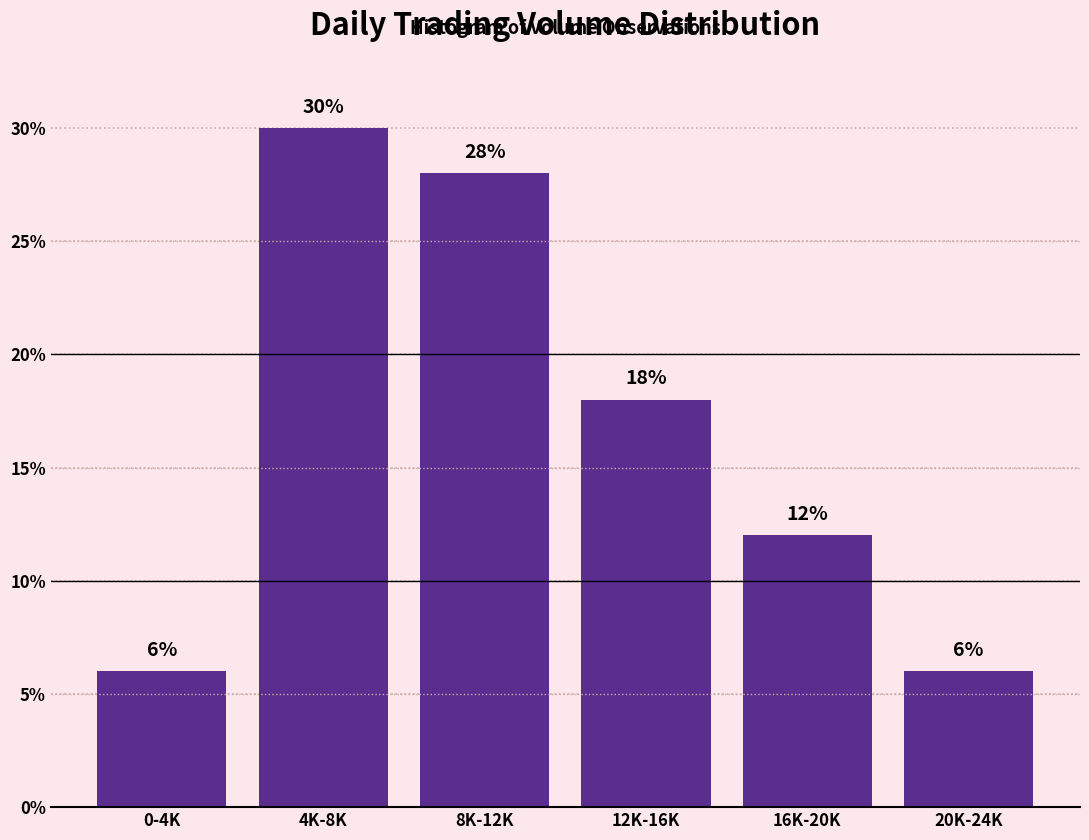

Reading right to left, what are all the values shown in this chart?

6.0	12.0	18.0	28.0	30.0	6.0